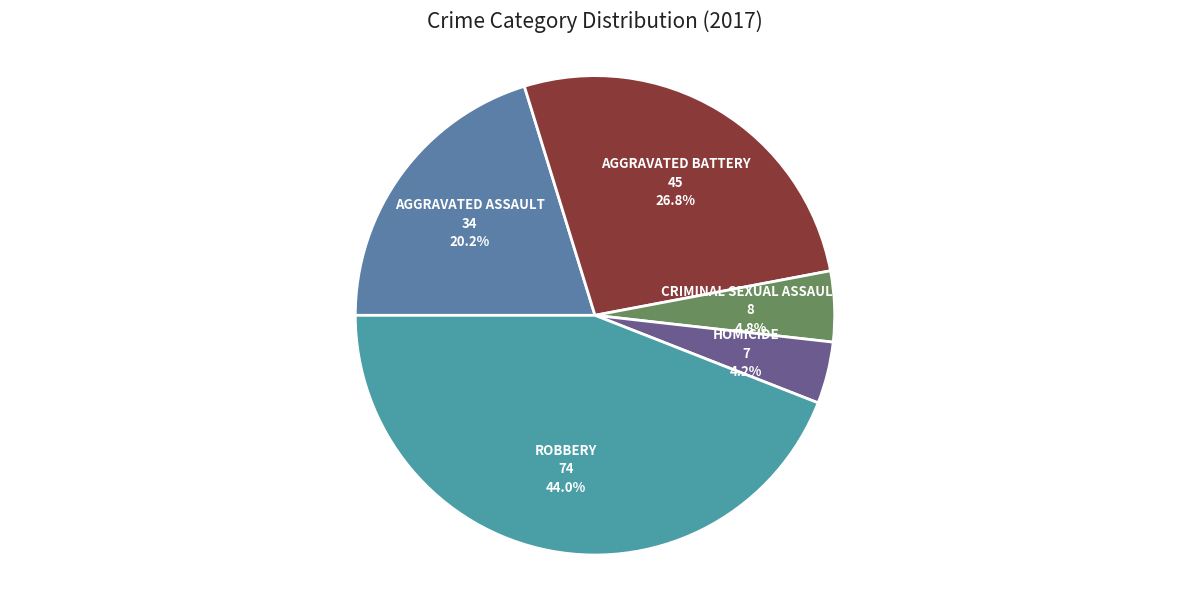

Count the number of slices in the pie.

5